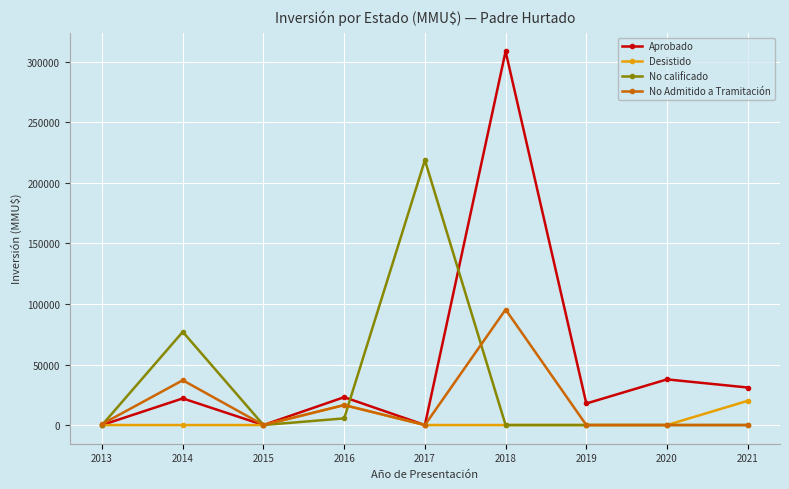

What is the average value of the Aprobado series?

48918